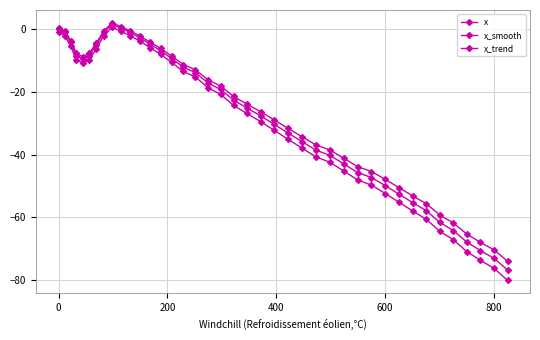

Does the chart have visible grid lines?

Yes